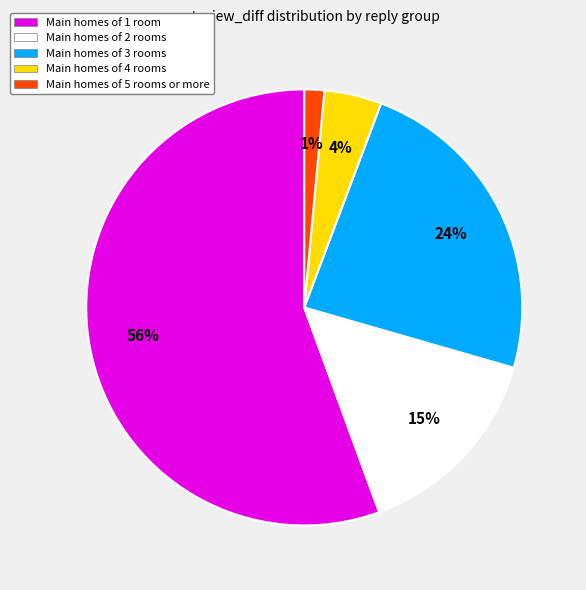

Does any single category account for the majority?

Yes